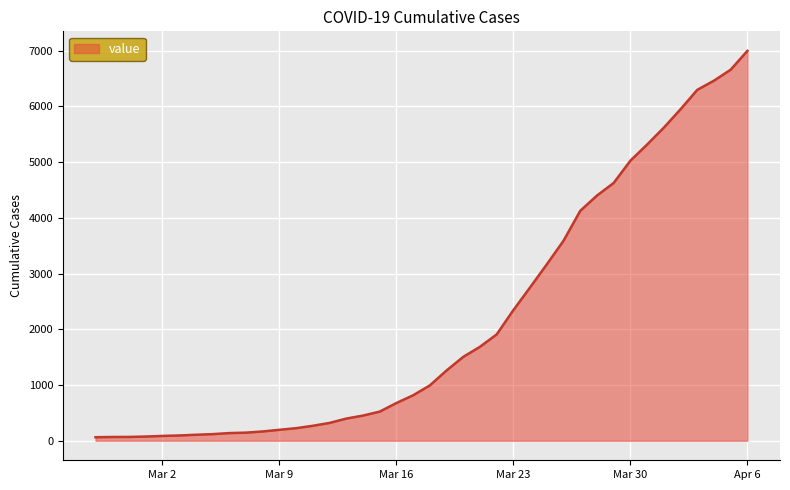

What is the greatest value displayed?

6995